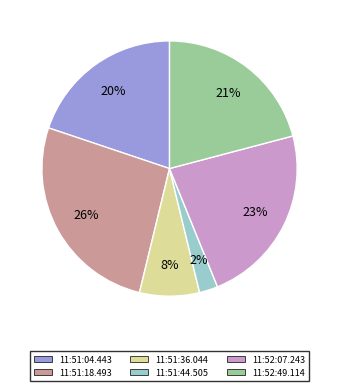

What is the ratio of the value at 11:51:18.493 to the value at 11:52:07.243?

1.1